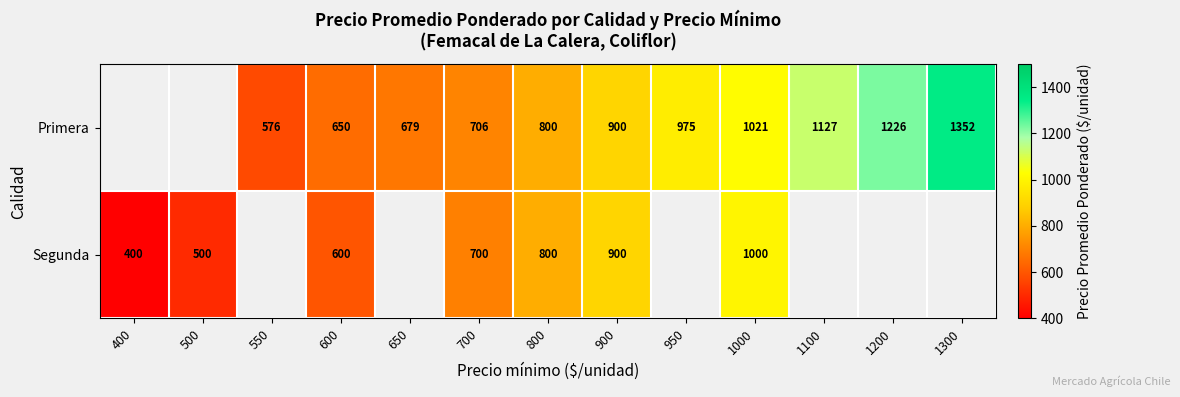

Is the value of Primera at 550 greater than the value of Segunda at 900?

No